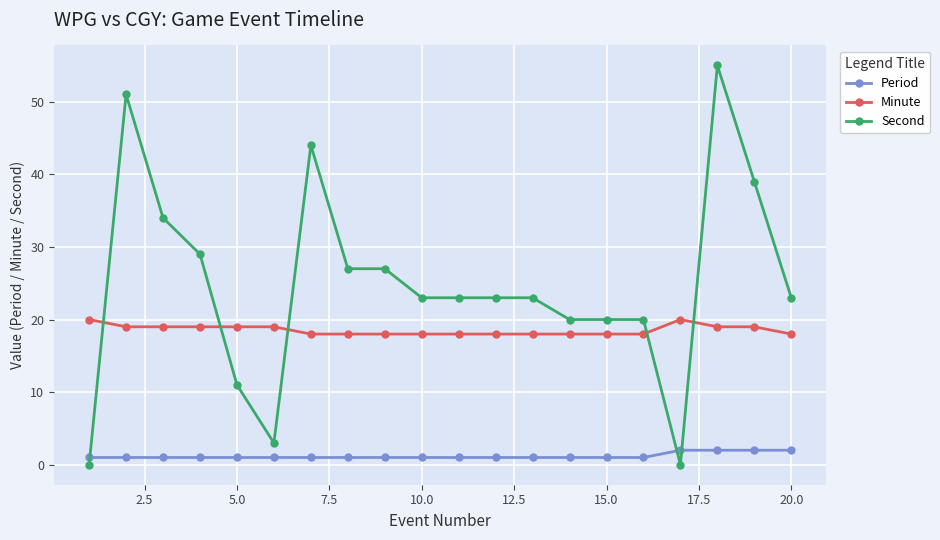

Does the chart have visible grid lines?

Yes